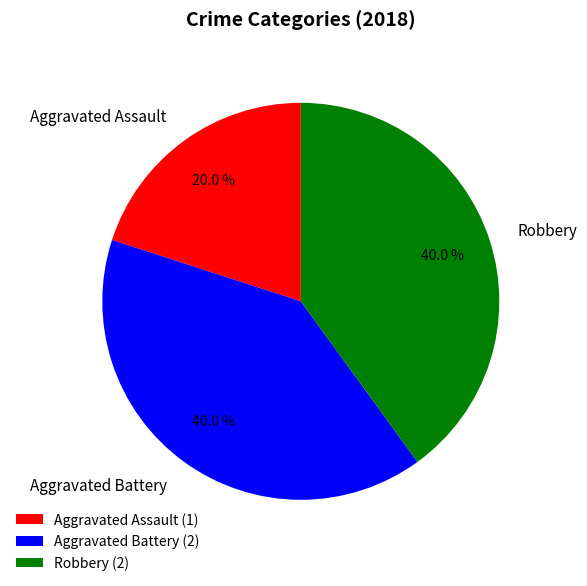

Count the number of slices in the pie.

3